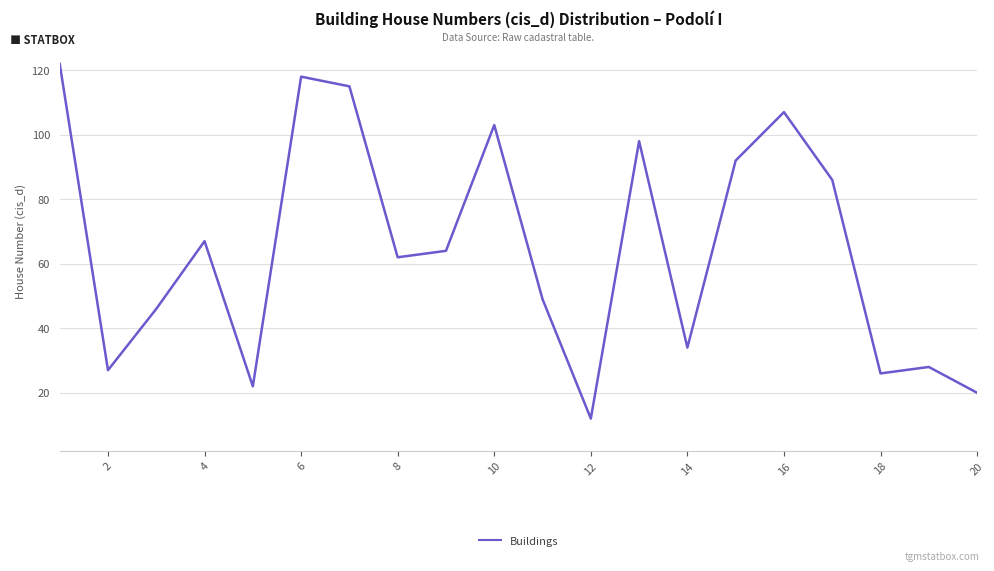

What is the maximum value shown in the chart?

122